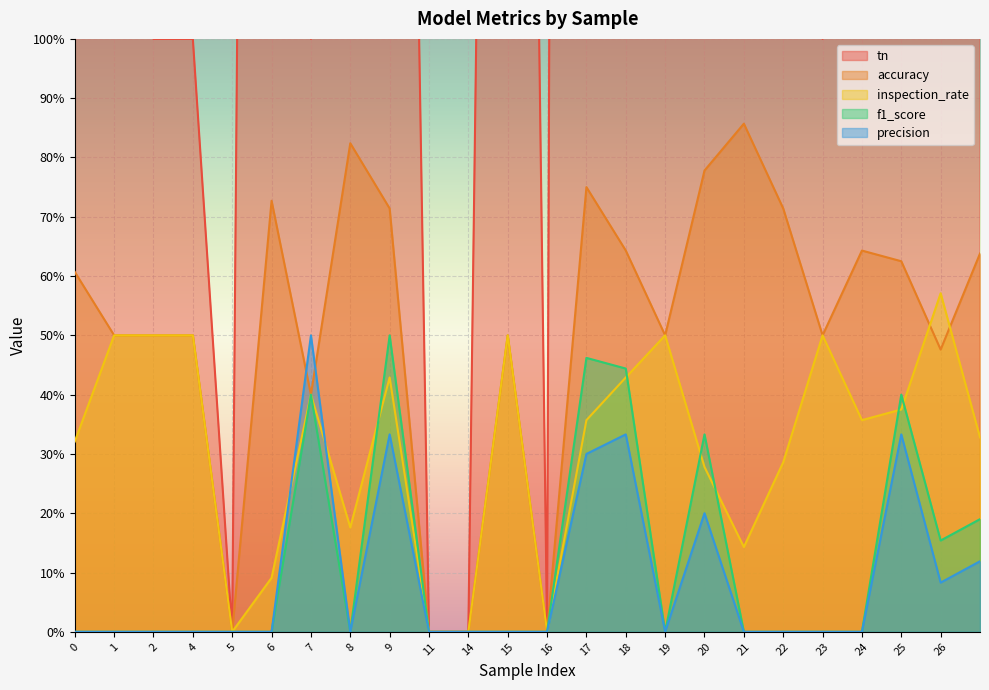

What is the sum of all tn values?

280.0